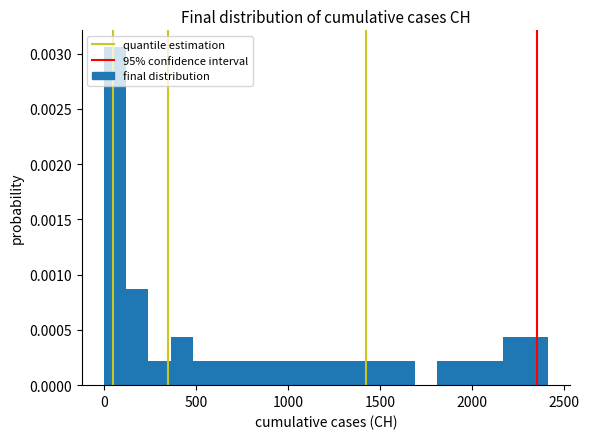

Read against the x-axis, roughly where is the centre of the tallest bar?

50